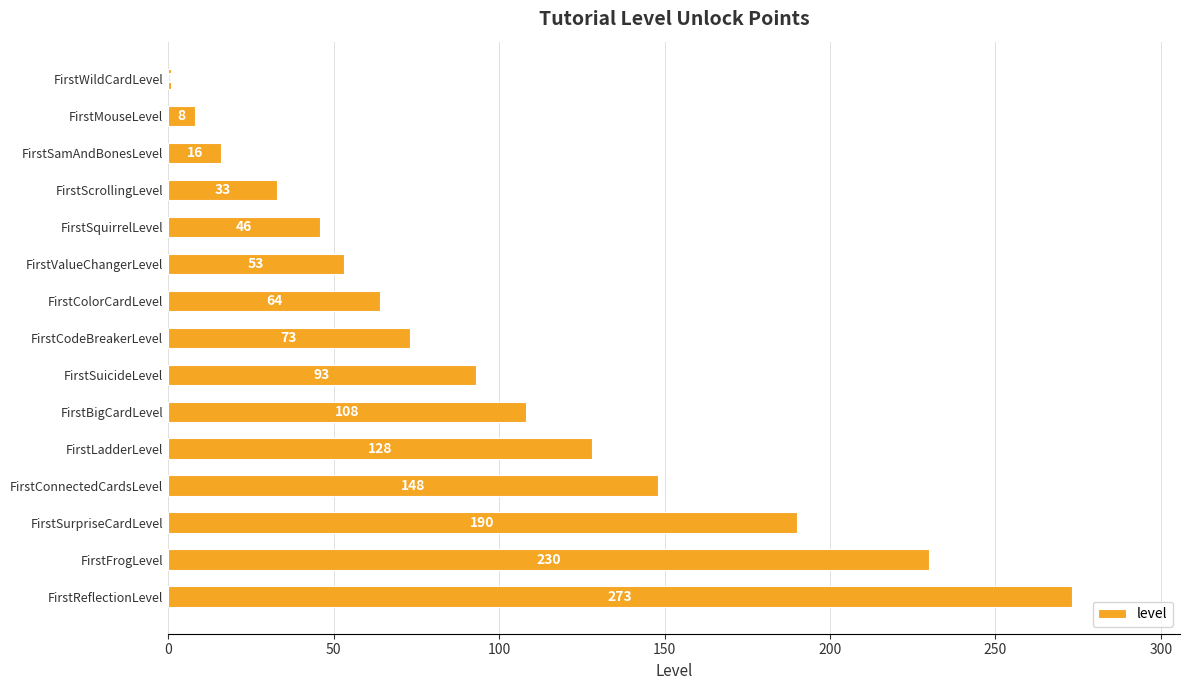

Is it true that the value at FirstConnectedCardsLevel is 148?

True